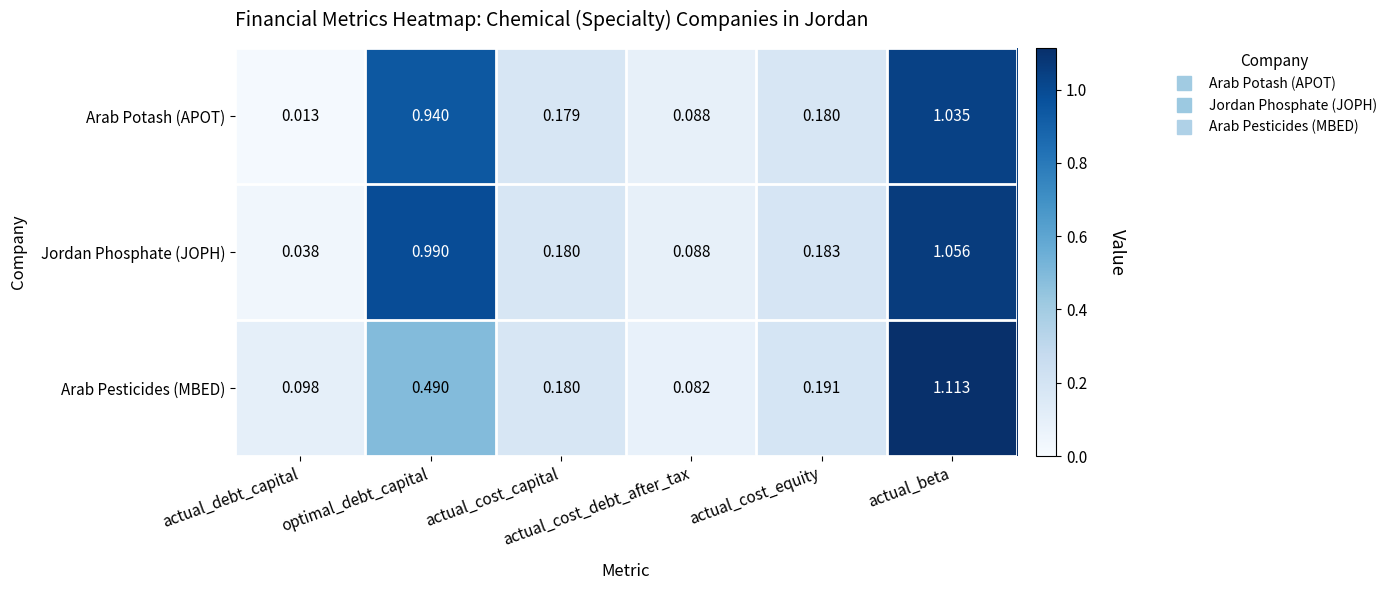

Which series has the largest total across all categories?

Jordan Phosphate (JOPH)